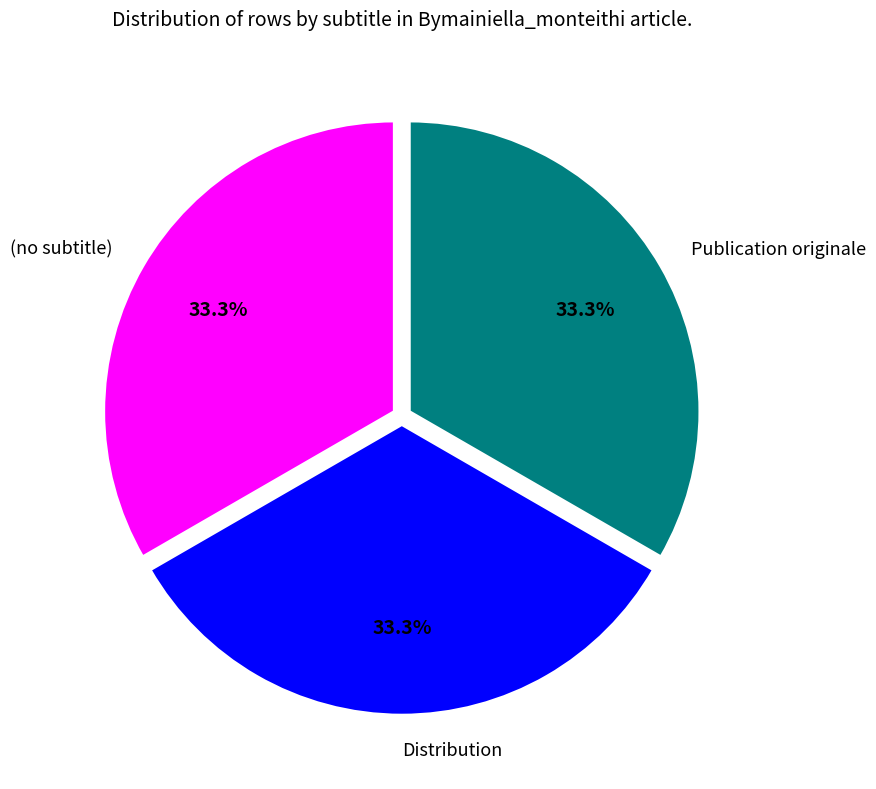

Does any single category account for the majority?

No